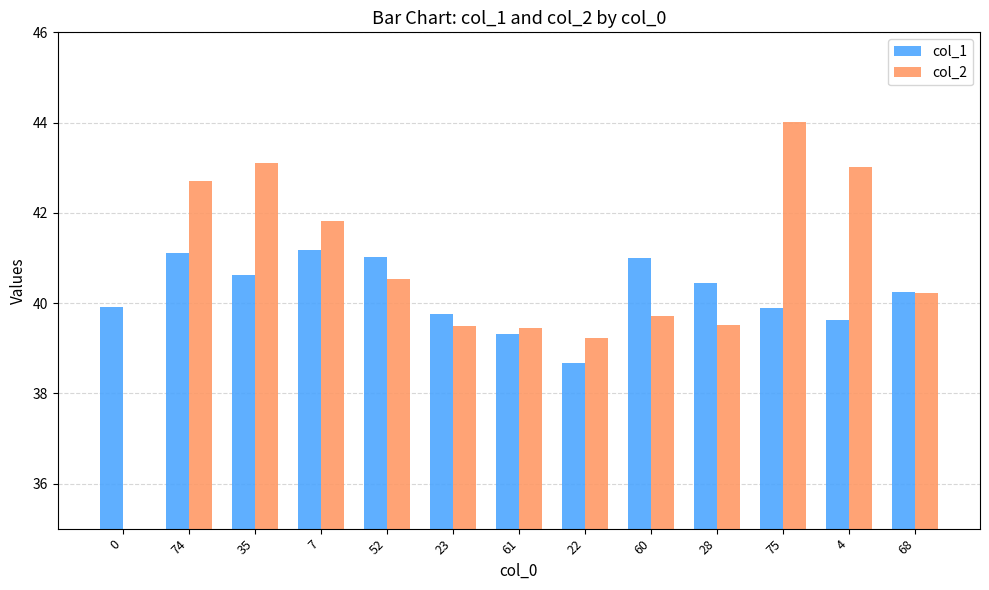

Reading right to left, what are all the values shown in this chart?

col_1: 40.3	39.6	39.9	40.4	41.0	38.7	39.3	39.8	41.0	41.2	40.6	41.1	39.9
col_2: 40.2	43.0	44.0	39.5	39.7	39.2	39.4	39.5	40.5	41.8	43.1	42.7	32.9